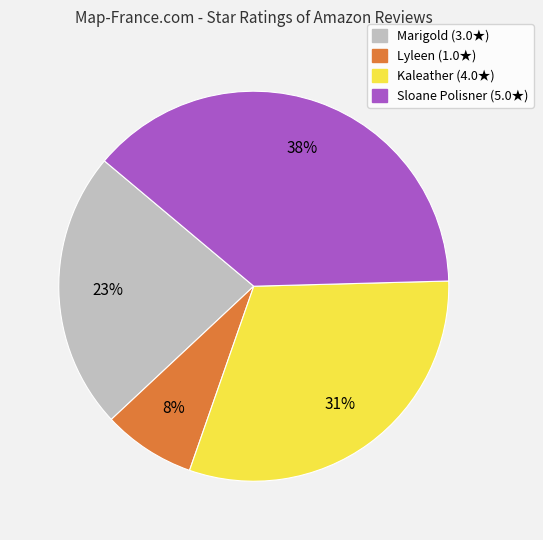

Approximately how many times larger is the value at Kaleather compared to Sloane Polisner?

0.8